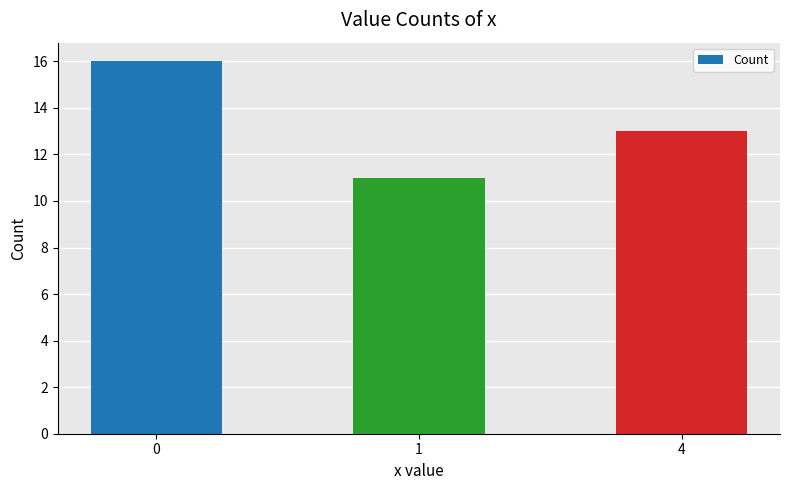

What value does the data have at 0?

16